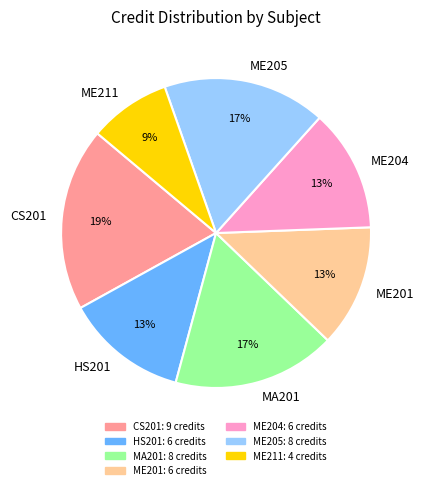

Is it true that ME204 is 13% of the pie?

True